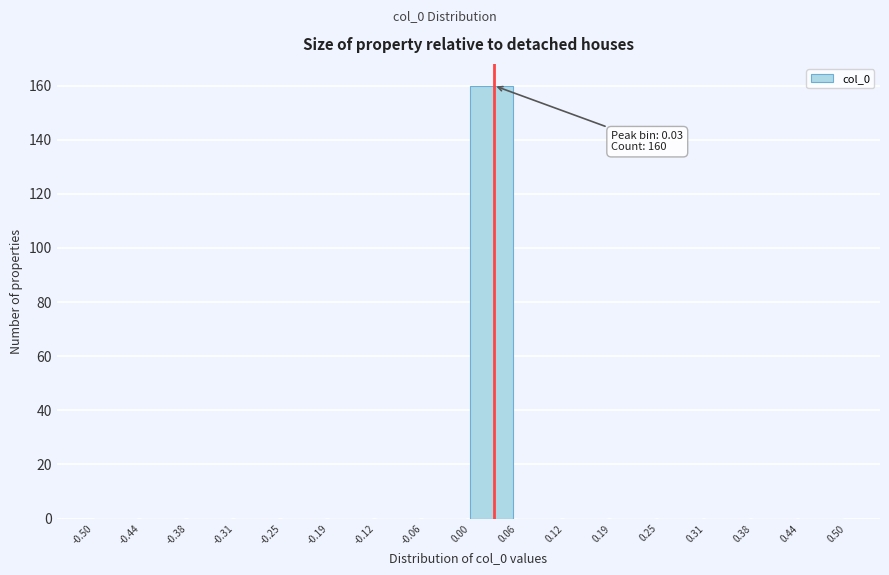

Over which range of the x-axis is the bar tallest?

0.00 to 0.06